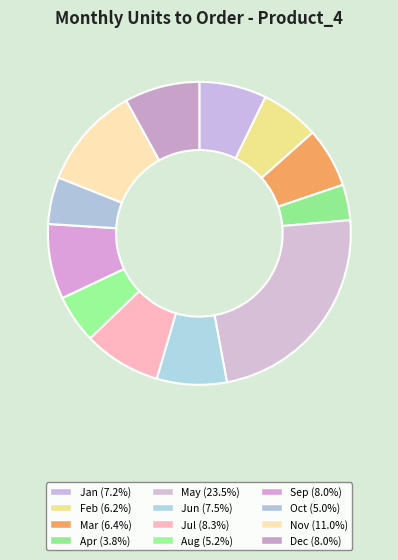

To the nearest percent, what is the difference between the Jan and Oct slice percentages?

2%